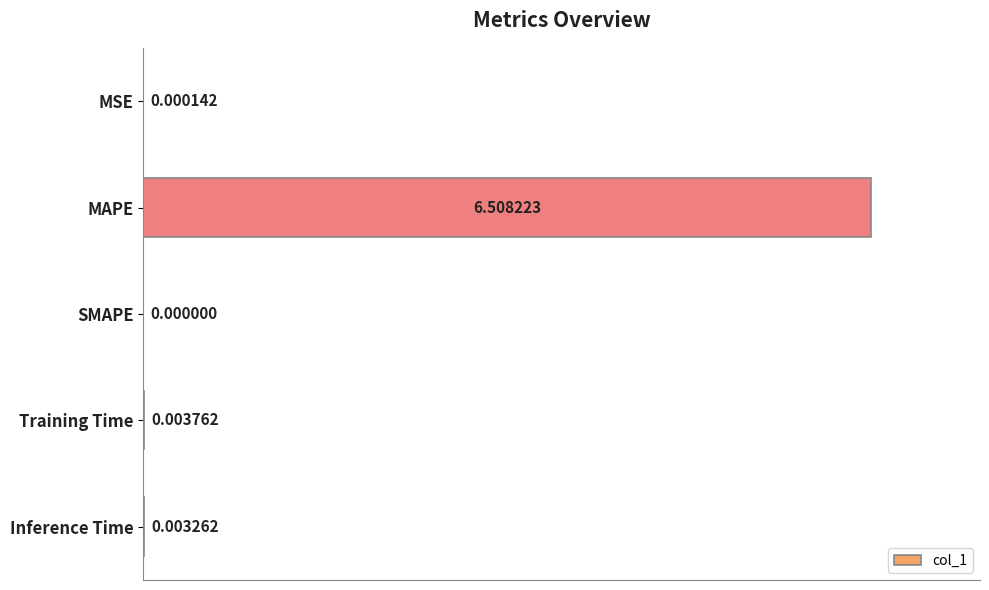

Which label corresponds to the largest value in the chart?

MAPE